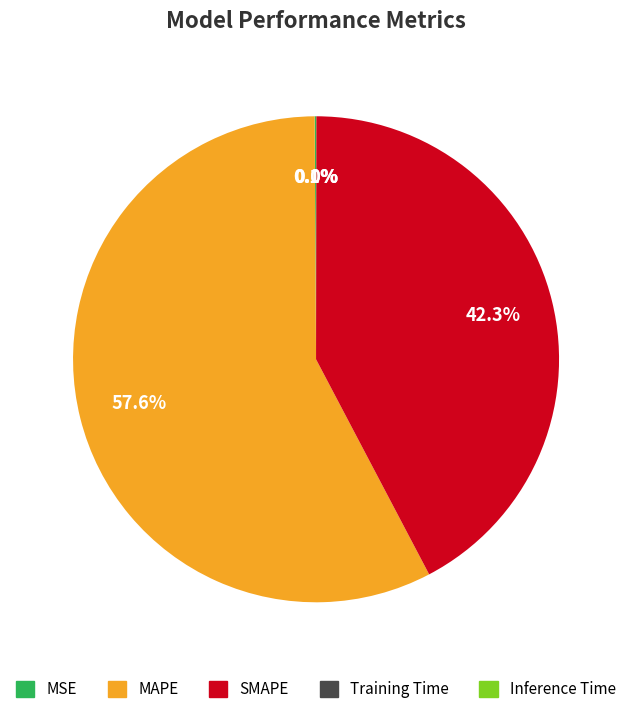

Which category accounts for the majority?

MAPE